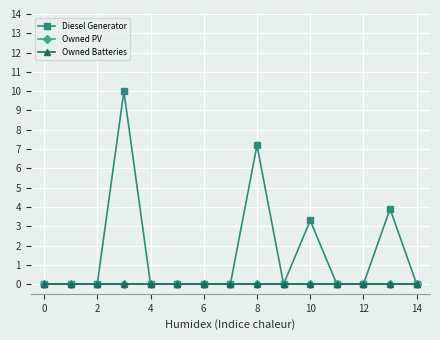

Is this an area chart (filled region under the line)?

No